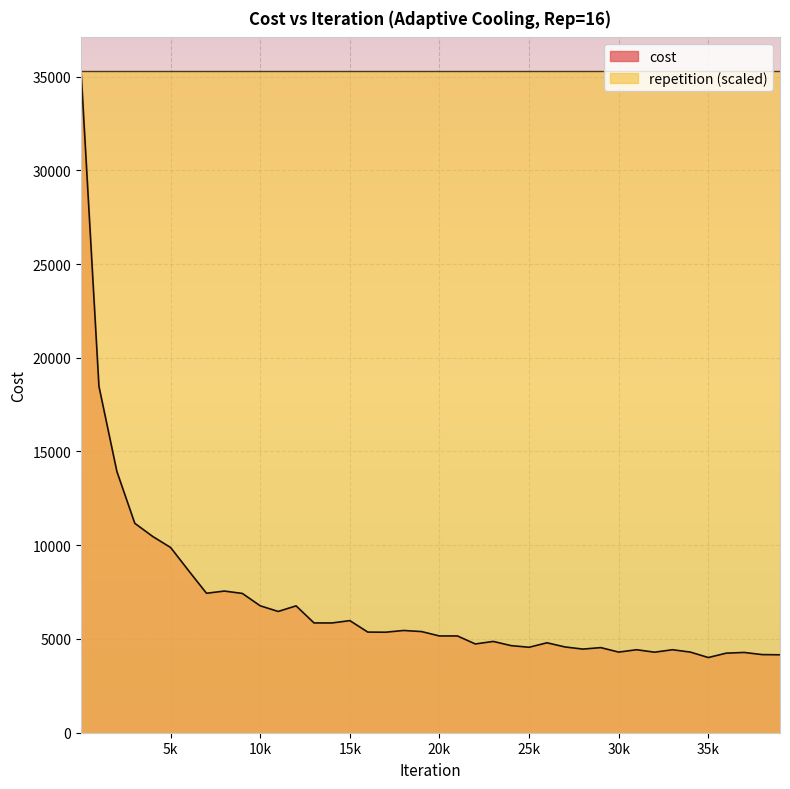

What is the lowest value of the cost series?

4010.6